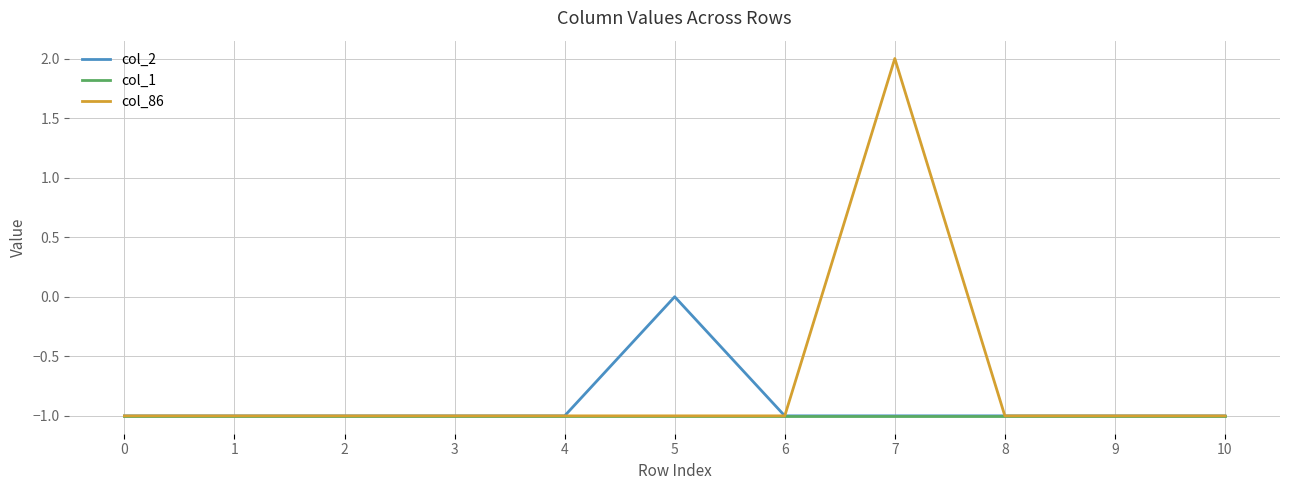

Which series has the widest spread of values?

col_86